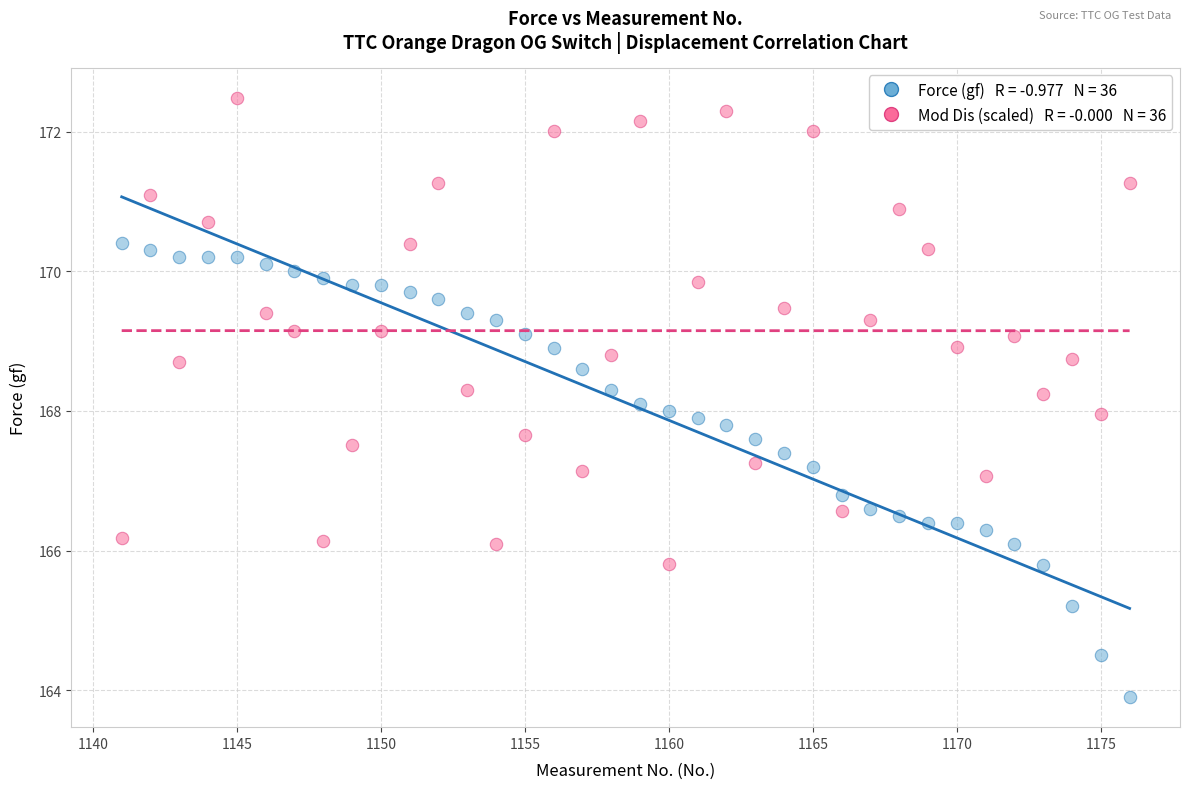

Across all data points, what is the range of X values (max minus min)?

35.0